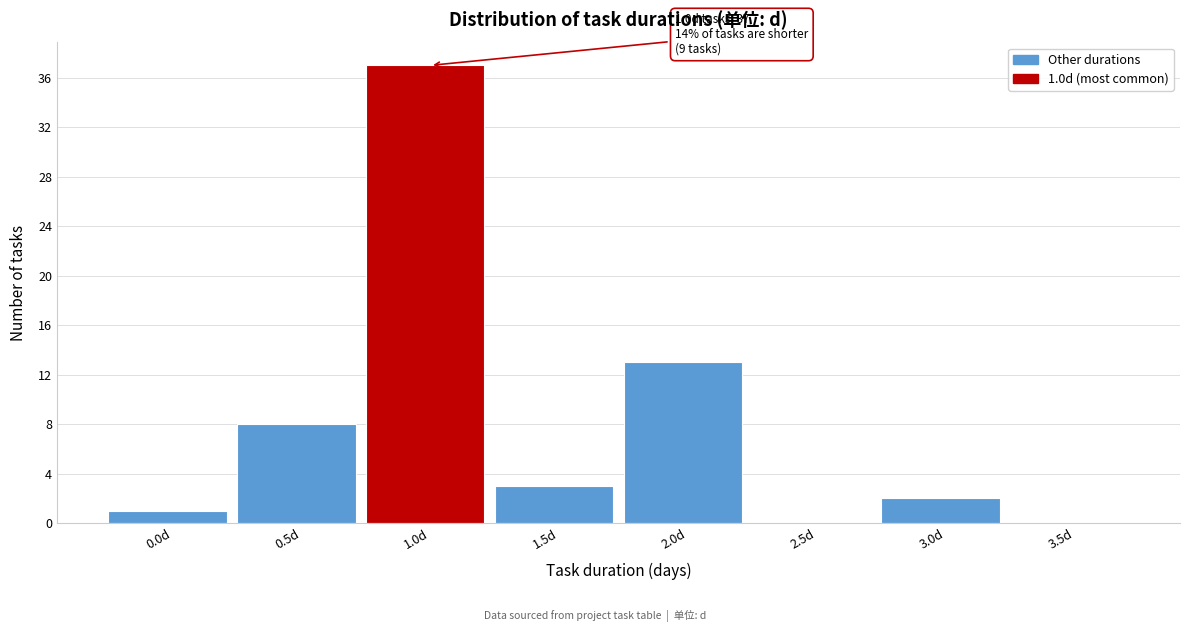

Reading left to right, list all the values displayed in this chart.

0.0d=1	0.5d=8	1.0d=37	1.5d=3	2.0d=13	2.5d=0	3.0d=2	3.5d=0